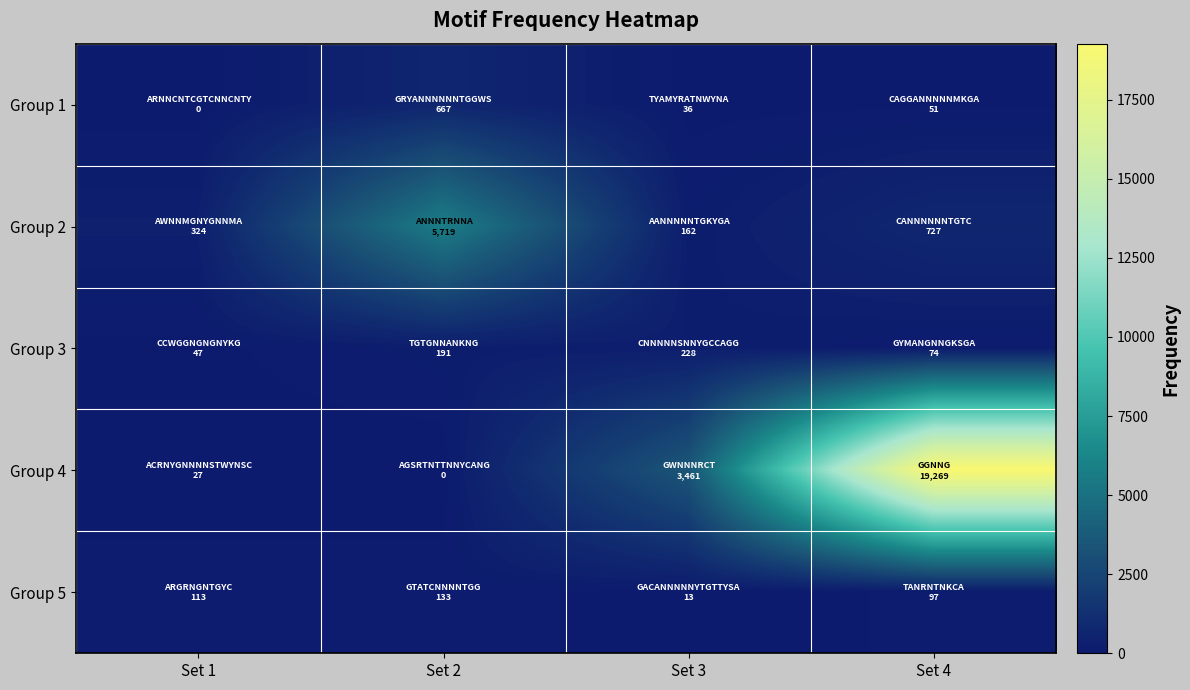

At Set 3, list the series in order from smallest to largest.

Group 5, Group 1, Group 2, Group 3, Group 4